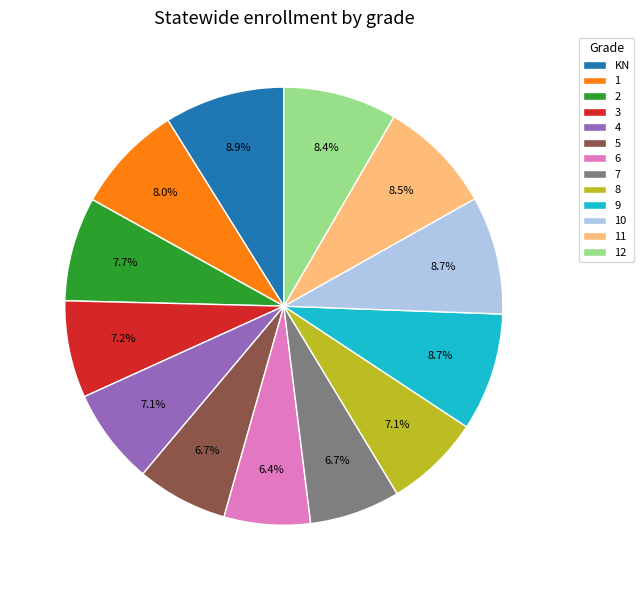

How many segments does this pie chart have?

13